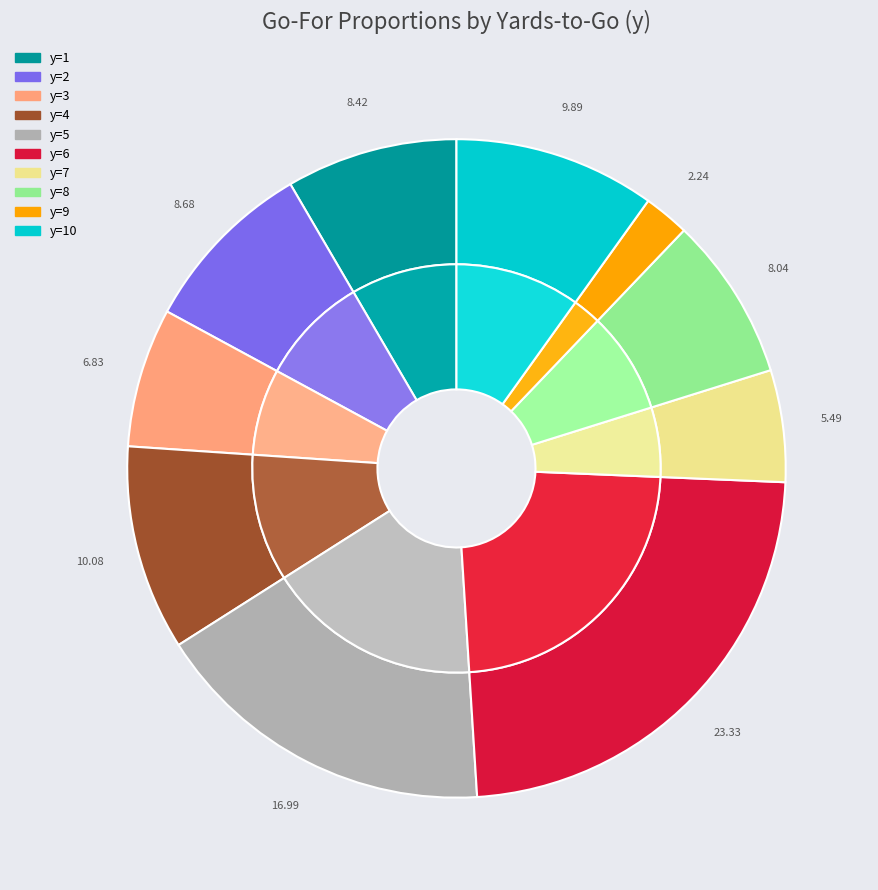

Is it true that 7 is 22% of the pie?

False